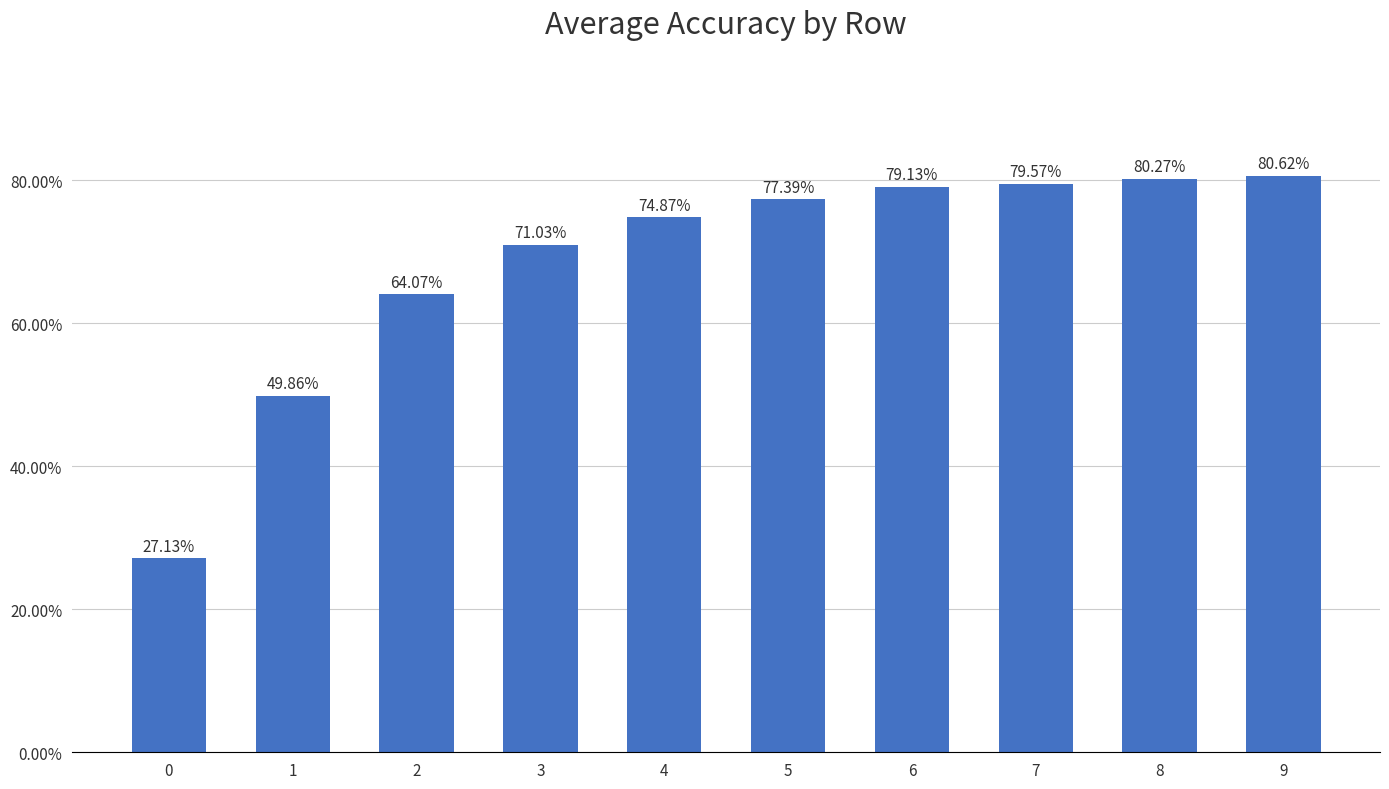

What is the difference between the values at 4 and 2?

0.1